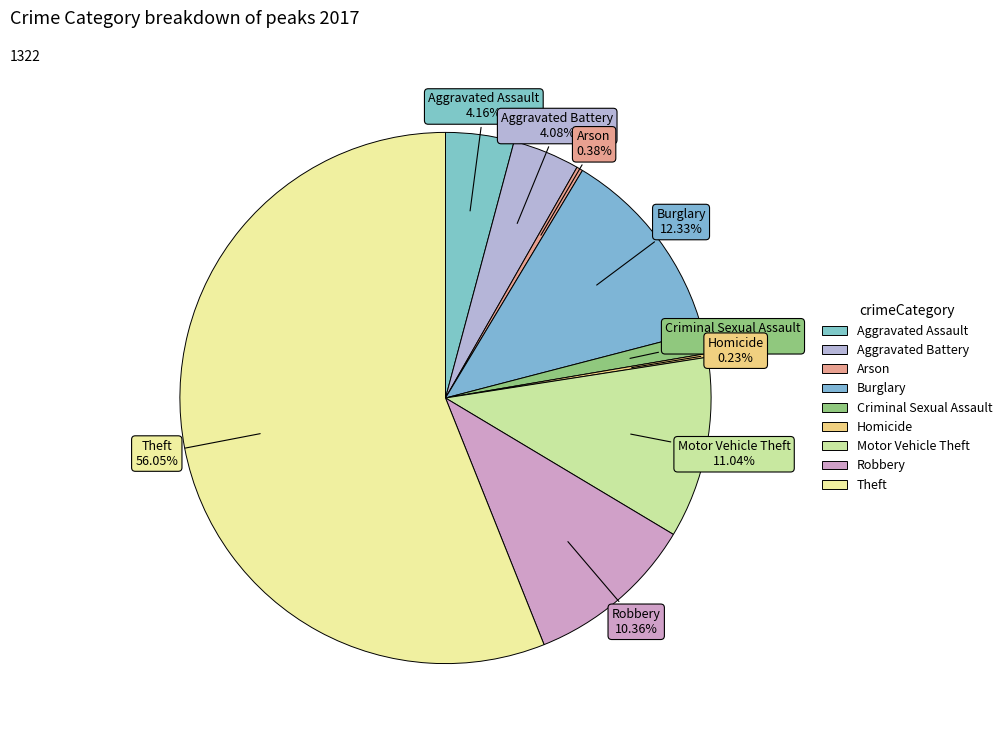

Which slice is the largest?

Theft